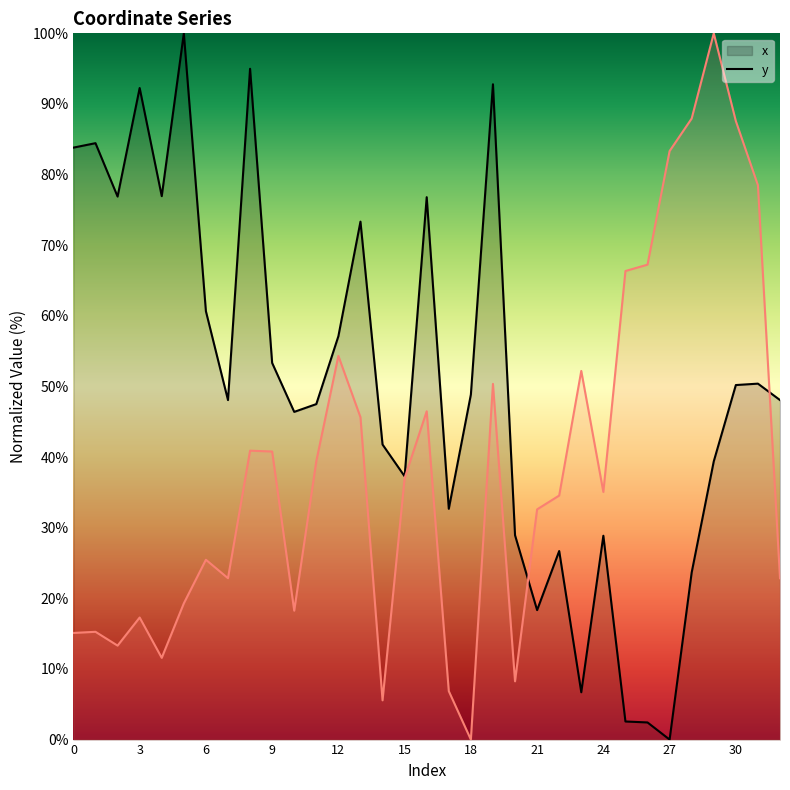

List the series in order of their overall mean, lowest first.

y, x